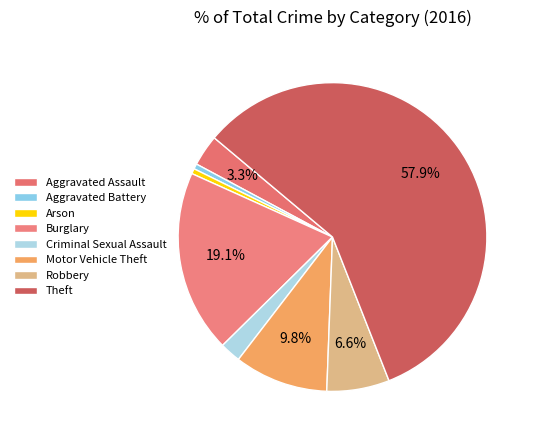

What is the smallest slice in the pie chart?

Aggravated Battery